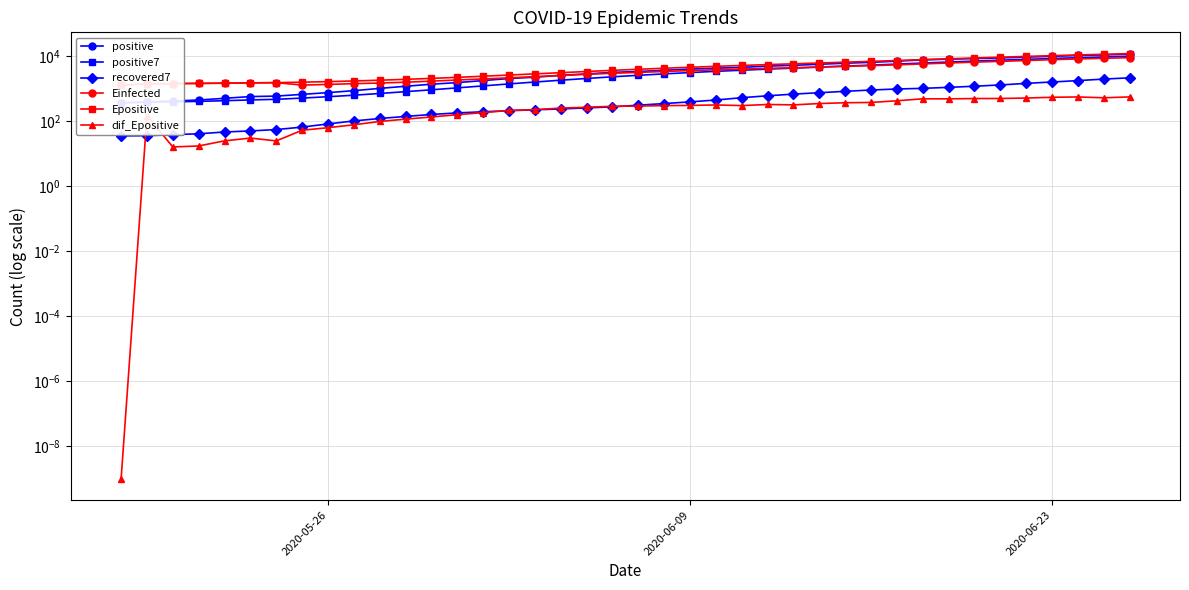

List the series in order of their peak value, highest first.

Epositive, positive, positive7, Einfected, recovered7, dif_Epositive